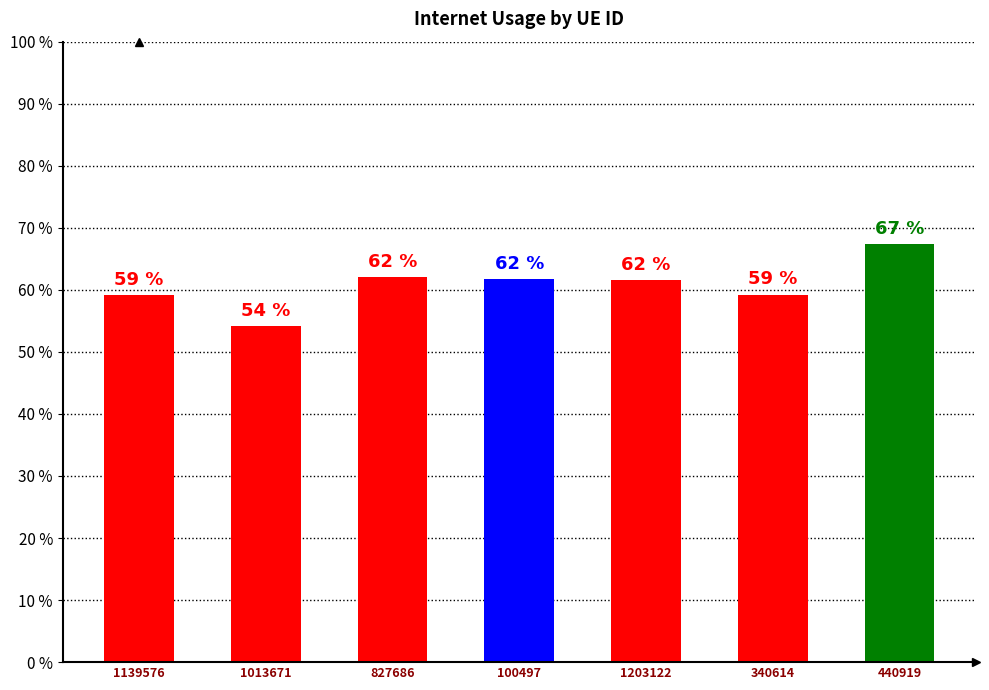

Are the bars grouped side by side (vs. stacked)?

No